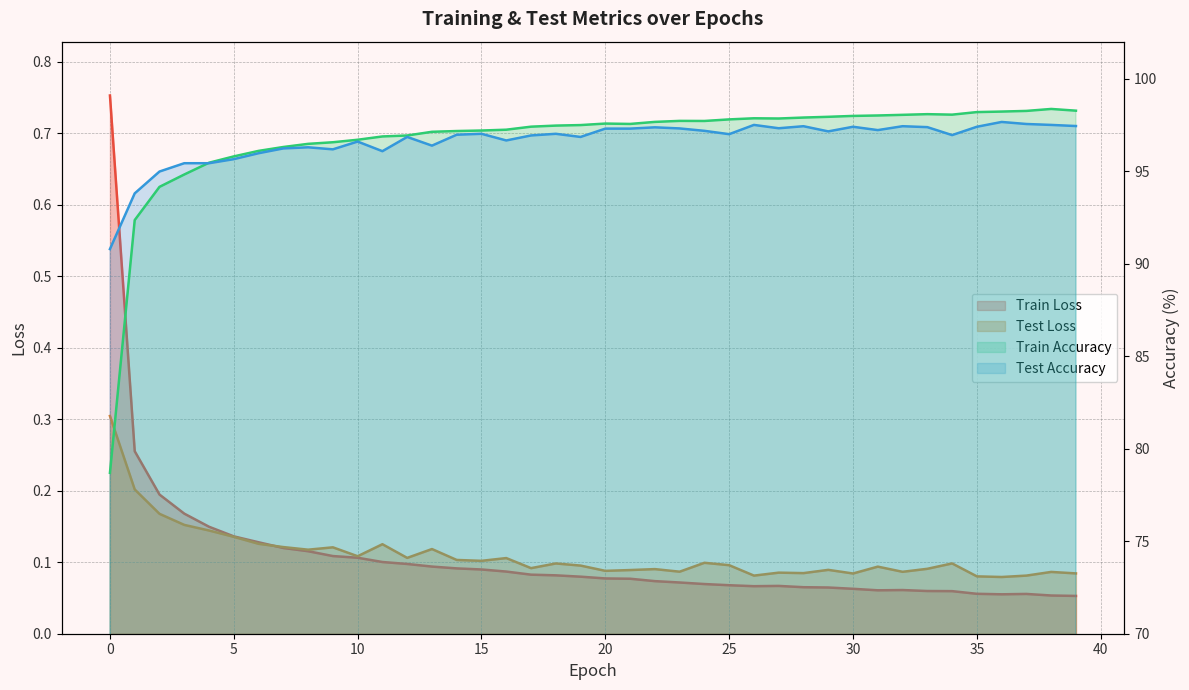

Which has a higher value, 21 or 39?

21